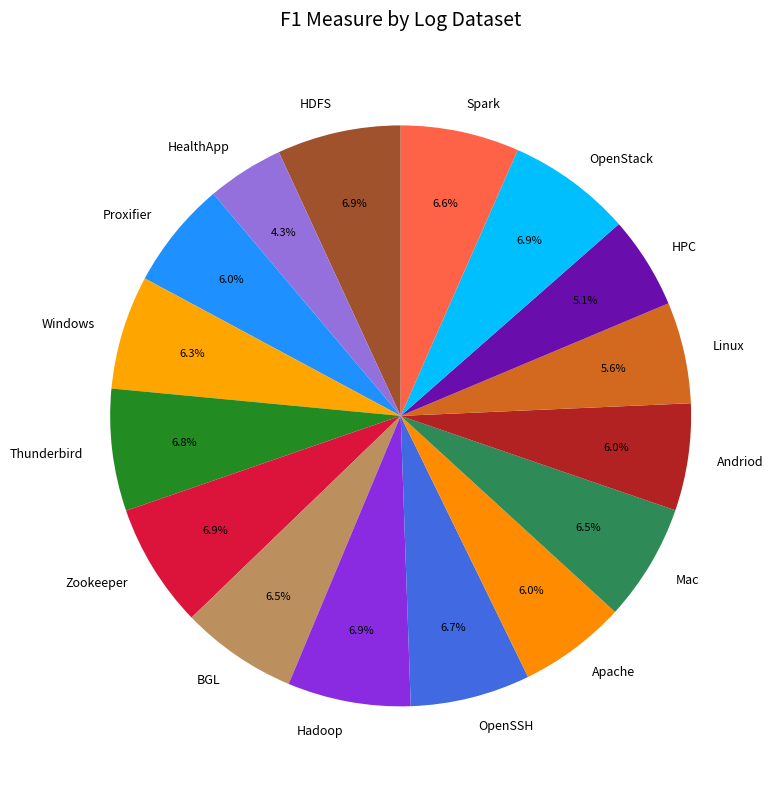

What percentage is the Spark slice, to the nearest percent?

7%